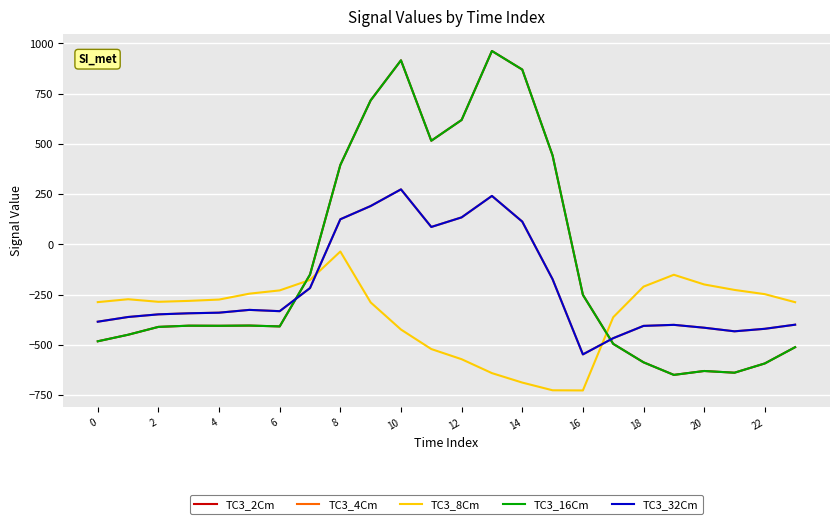

Reading left to right, what are all the values shown in this chart?

TC3_2Cm: -482.0	-449.5	-410.3	-404.4	-404.9	-403.8	-408.0	-150.1	395.3	716.9	916.2	516.0	619.4	962.7	870.3	443.0	-250.9	-494.8	-586.7	-649.2	-629.9	-638.4	-592.3	-511.3
TC3_4Cm: -384.6	-361.1	-347.9	-342.7	-339.6	-325.7	-332.2	-217.1	125.2	191.1	274.1	87.0	134.6	241.5	113.7	-173.1	-547.3	-466.6	-405.4	-400.2	-414.5	-432.4	-419.9	-399.4
TC3_8Cm: -287.1	-272.7	-285.5	-281.0	-274.4	-245.0	-228.8	-176.6	-35.3	-288.5	-423.5	-520.6	-571.2	-640.4	-687.4	-725.8	-726.6	-362.4	-210.0	-151.0	-199.2	-226.4	-247.4	-287.5
TC3_16Cm: -482.0	-449.5	-410.3	-404.4	-404.9	-403.8	-408.0	-150.1	395.3	716.9	916.2	516.0	619.4	962.7	870.3	443.0	-250.9	-494.8	-586.7	-649.2	-629.9	-638.4	-592.3	-511.3
TC3_32Cm: -384.6	-361.1	-347.9	-342.7	-339.6	-325.7	-332.2	-217.1	125.2	191.1	274.1	87.0	134.6	241.5	113.7	-173.1	-547.3	-466.6	-405.4	-400.2	-414.5	-432.4	-419.9	-399.4